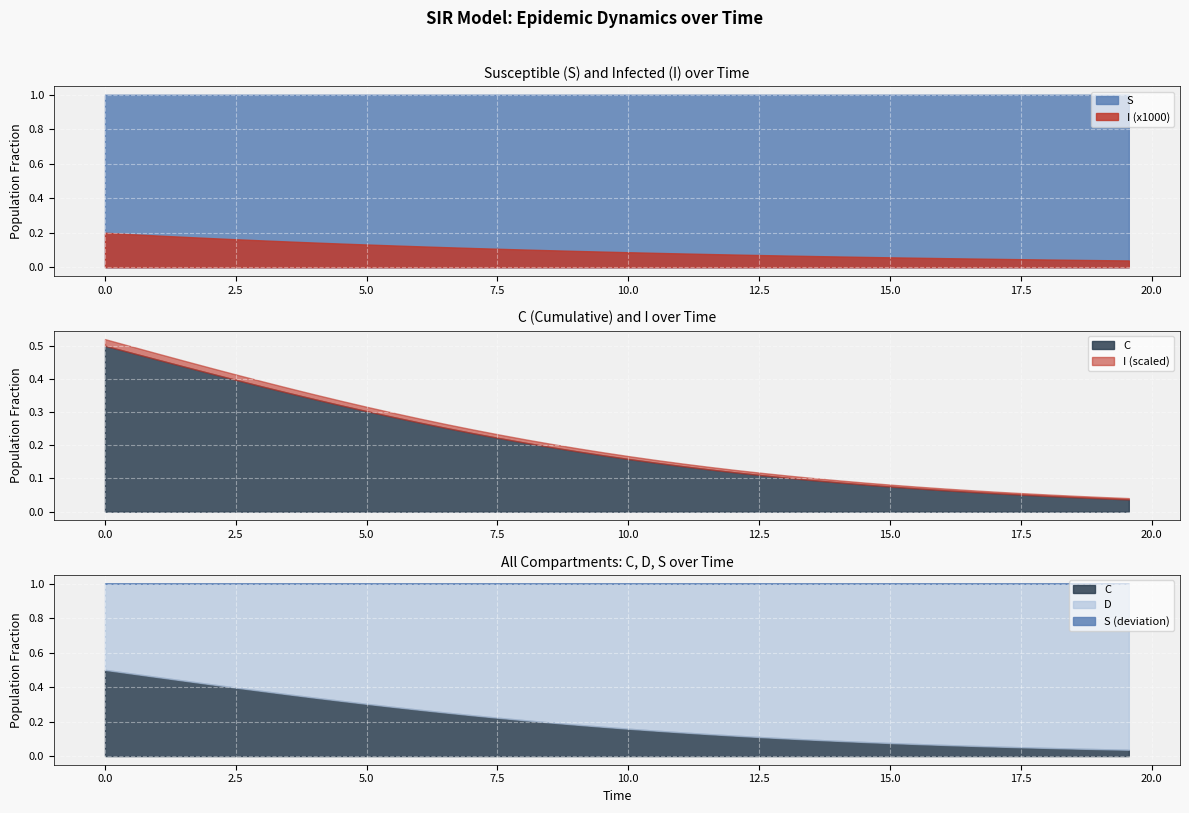

What is the total value across all series at 11.036789297658864?

2.0